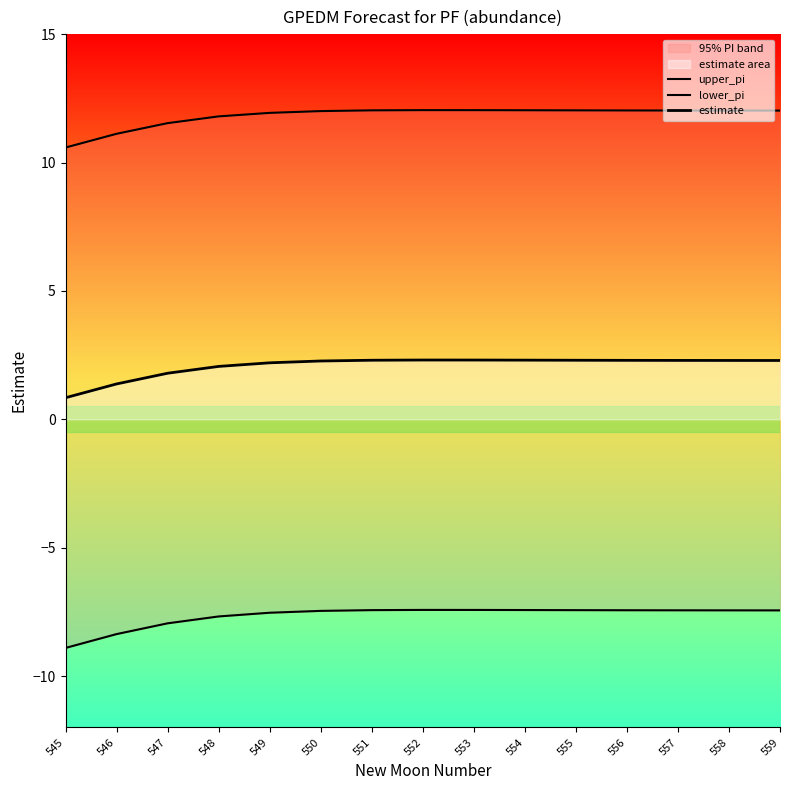

Does the chart display data point markers on the line(s)?

No